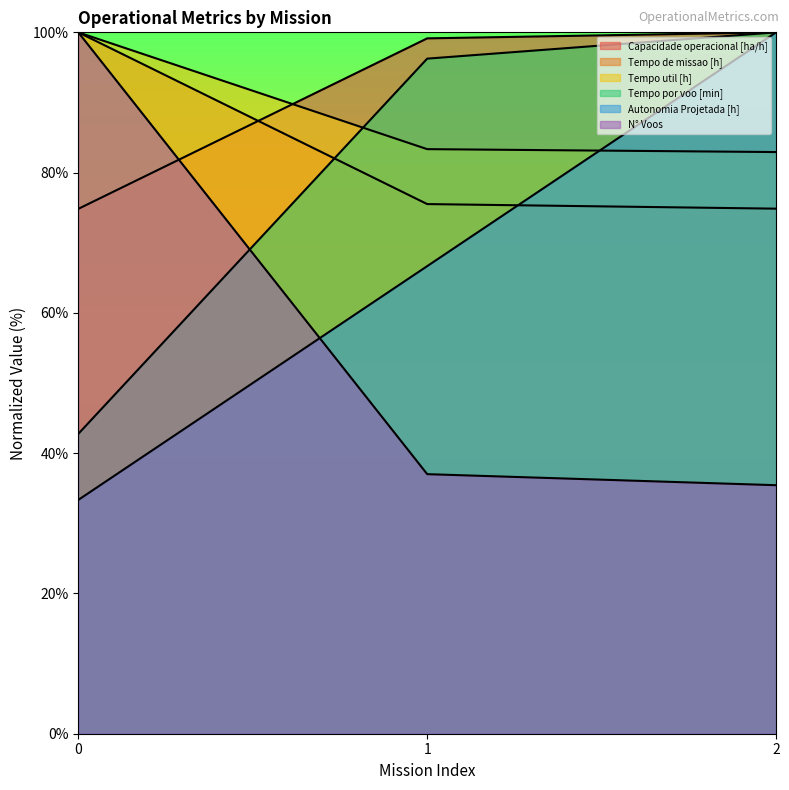

What is the value of the Tempo de missao [h] point at the 1st from the left?

100.0